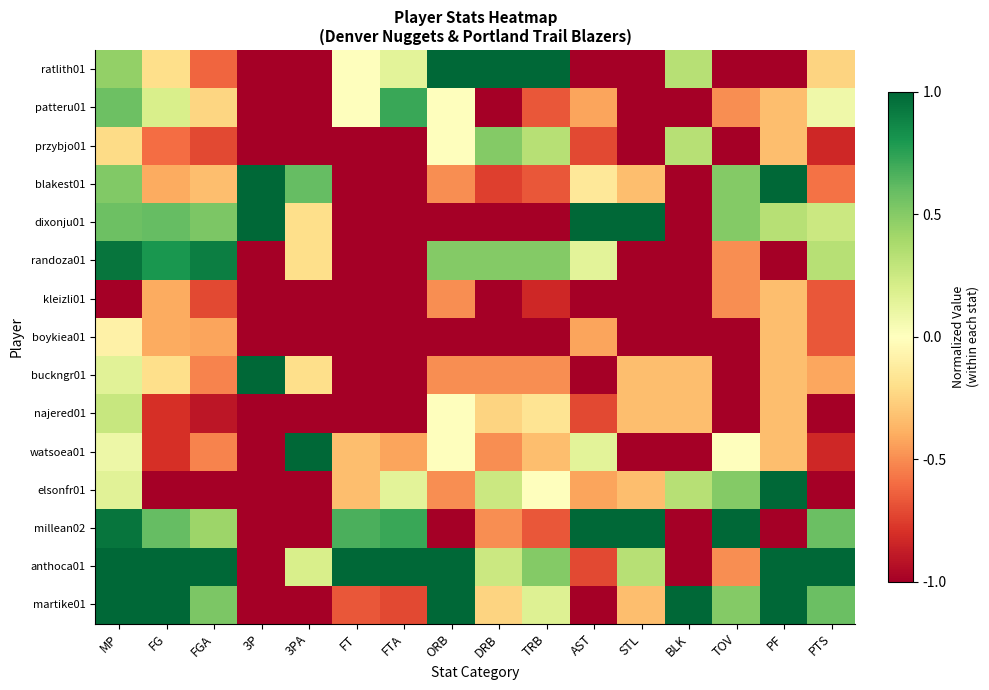

Reading left to right, what are all the values shown in this chart?

martike01: MP=1.0	FG=1.0	FGA=0.5	3P=-1.0	3PA=-1.0	FT=-0.7	FTA=-0.7	ORB=1.0	DRB=-0.2	TRB=0.2	AST=-1.0	STL=-0.3	BLK=1.0	TOV=0.5	PF=1.0	PTS=0.6
anthoca01: MP=1.0	FG=1.0	FGA=1.0	3P=-1.0	3PA=0.2	FT=1.0	FTA=1.0	ORB=1.0	DRB=0.2	TRB=0.5	AST=-0.7	STL=0.3	BLK=-1.0	TOV=-0.5	PF=1.0	PTS=1.0
millean02: MP=0.9	FG=0.6	FGA=0.4	3P=-1.0	3PA=-1.0	FT=0.7	FTA=0.7	ORB=-1.0	DRB=-0.5	TRB=-0.7	AST=1.0	STL=1.0	BLK=-1.0	TOV=1.0	PF=-1.0	PTS=0.6
elsonfr01: MP=0.2	FG=-1.0	FGA=-1.0	3P=-1.0	3PA=-1.0	FT=-0.3	FTA=0.1	ORB=-0.5	DRB=0.2	TRB=0.0	AST=-0.4	STL=-0.3	BLK=0.3	TOV=0.5	PF=1.0	PTS=-1.0
watsoea01: MP=0.1	FG=-0.8	FGA=-0.5	3P=-1.0	3PA=1.0	FT=-0.3	FTA=-0.4	ORB=0.0	DRB=-0.5	TRB=-0.3	AST=0.1	STL=-1.0	BLK=-1.0	TOV=0.0	PF=-0.3	PTS=-0.8
najered01: MP=0.3	FG=-0.8	FGA=-0.9	3P=-1.0	3PA=-1.0	FT=-1.0	FTA=-1.0	ORB=0.0	DRB=-0.2	TRB=-0.2	AST=-0.7	STL=-0.3	BLK=-0.3	TOV=-1.0	PF=-0.3	PTS=-1.0
buckngr01: MP=0.2	FG=-0.2	FGA=-0.5	3P=1.0	3PA=-0.2	FT=-1.0	FTA=-1.0	ORB=-0.5	DRB=-0.5	TRB=-0.5	AST=-1.0	STL=-0.3	BLK=-0.3	TOV=-1.0	PF=-0.3	PTS=-0.4
boykiea01: MP=-0.1	FG=-0.4	FGA=-0.4	3P=-1.0	3PA=-1.0	FT=-1.0	FTA=-1.0	ORB=-1.0	DRB=-1.0	TRB=-1.0	AST=-0.4	STL=-1.0	BLK=-1.0	TOV=-1.0	PF=-0.3	PTS=-0.7
kleizli01: MP=-1.0	FG=-0.4	FGA=-0.7	3P=-1.0	3PA=-1.0	FT=-1.0	FTA=-1.0	ORB=-0.5	DRB=-1.0	TRB=-0.8	AST=-1.0	STL=-1.0	BLK=-1.0	TOV=-0.5	PF=-0.3	PTS=-0.7
randoza01: MP=0.9	FG=0.8	FGA=0.9	3P=-1.0	3PA=-0.2	FT=-1.0	FTA=-1.0	ORB=0.5	DRB=0.5	TRB=0.5	AST=0.1	STL=-1.0	BLK=-1.0	TOV=-0.5	PF=-1.0	PTS=0.3
dixonju01: MP=0.6	FG=0.6	FGA=0.5	3P=1.0	3PA=-0.2	FT=-1.0	FTA=-1.0	ORB=-1.0	DRB=-1.0	TRB=-1.0	AST=1.0	STL=1.0	BLK=-1.0	TOV=0.5	PF=0.3	PTS=0.2
blakest01: MP=0.5	FG=-0.4	FGA=-0.3	3P=1.0	3PA=0.6	FT=-1.0	FTA=-1.0	ORB=-0.5	DRB=-0.8	TRB=-0.7	AST=-0.1	STL=-0.3	BLK=-1.0	TOV=0.5	PF=1.0	PTS=-0.6
przybjo01: MP=-0.2	FG=-0.6	FGA=-0.7	3P=-1.0	3PA=-1.0	FT=-1.0	FTA=-1.0	ORB=0.0	DRB=0.5	TRB=0.3	AST=-0.7	STL=-1.0	BLK=0.3	TOV=-1.0	PF=-0.3	PTS=-0.8
patteru01: MP=0.6	FG=0.2	FGA=-0.2	3P=-1.0	3PA=-1.0	FT=0.0	FTA=0.7	ORB=0.0	DRB=-1.0	TRB=-0.7	AST=-0.4	STL=-1.0	BLK=-1.0	TOV=-0.5	PF=-0.3	PTS=0.1
ratlith01: MP=0.5	FG=-0.2	FGA=-0.6	3P=-1.0	3PA=-1.0	FT=0.0	FTA=0.1	ORB=1.0	DRB=1.0	TRB=1.0	AST=-1.0	STL=-1.0	BLK=0.3	TOV=-1.0	PF=-1.0	PTS=-0.2